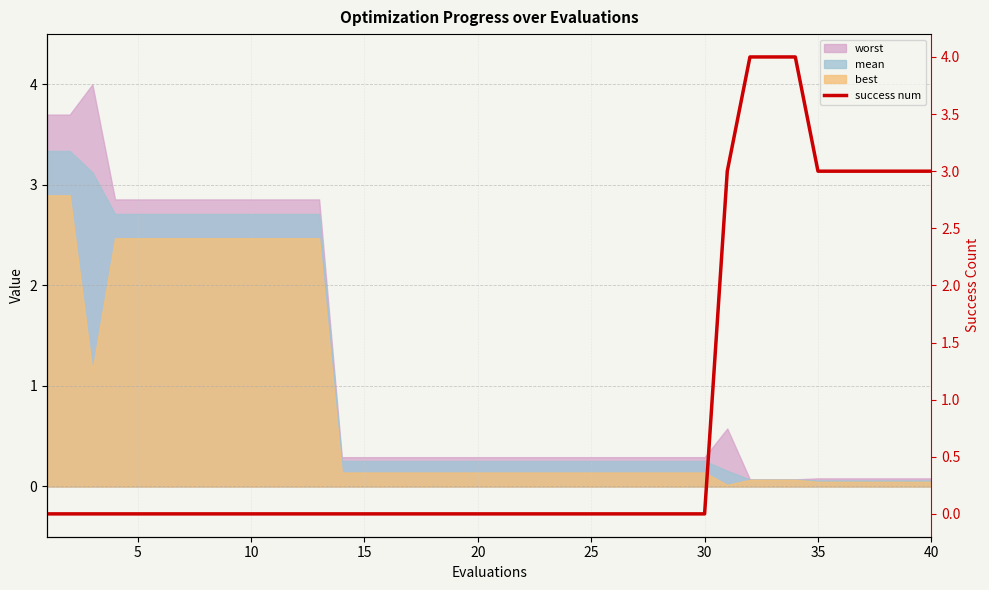

True or false: the data has more than 0 interior local peaks.

False